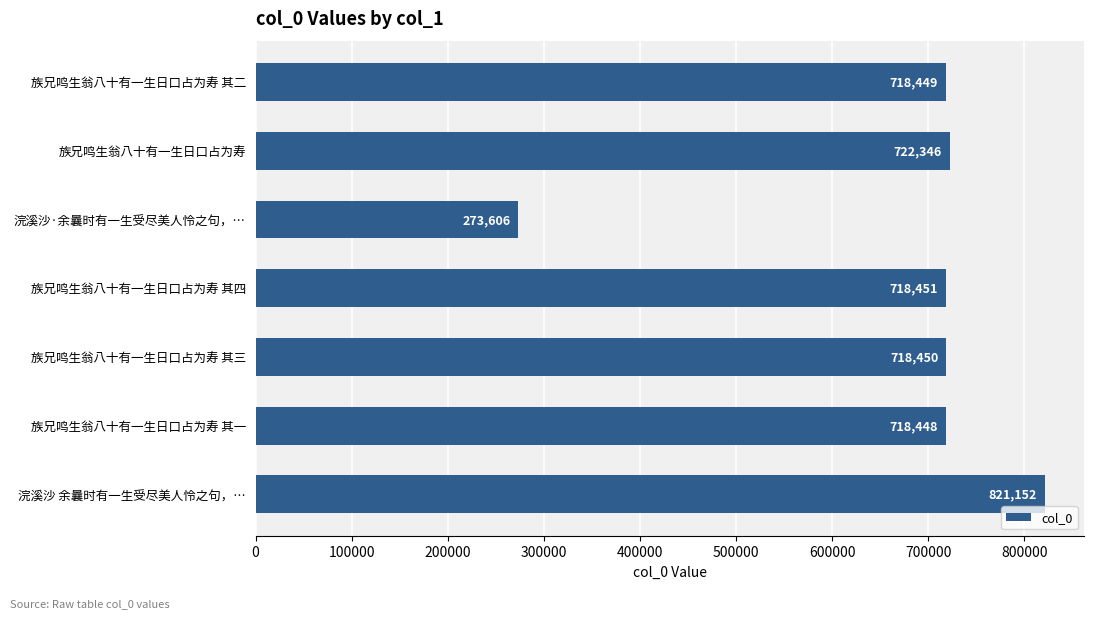

What is the label of the 5th bar from the top?

族兄鸣生翁八十有一生日口占为寿 其三